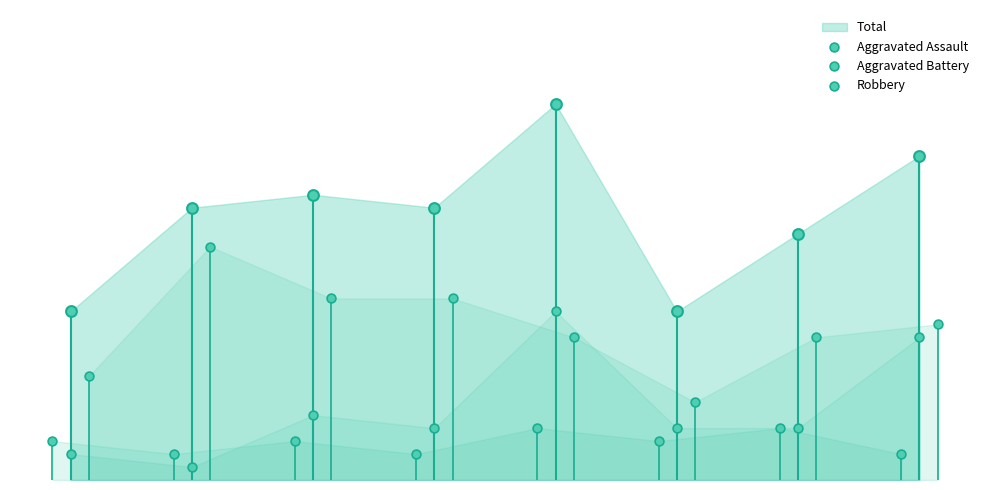

Which series reaches the maximum Y coordinate?

Robbery